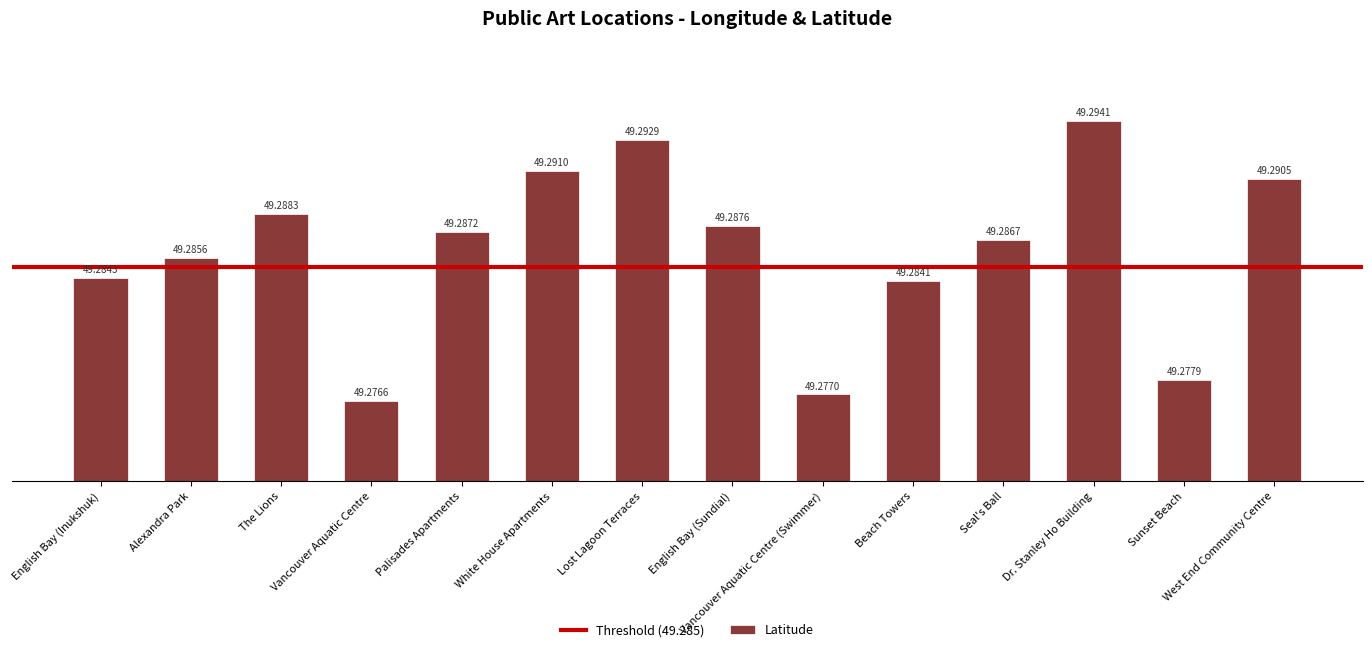

Rank the categories by value from lowest to highest.

Vancouver Aquatic Centre, Vancouver Aquatic Centre (Swimmer), Sunset Beach, Beach Towers, English Bay (Inukshuk), Alexandra Park, Seal's Ball, Palisades Apartments, English Bay (Sundial), The Lions, West End Community Centre, White House Apartments, Lost Lagoon Terraces, Dr. Stanley Ho Building